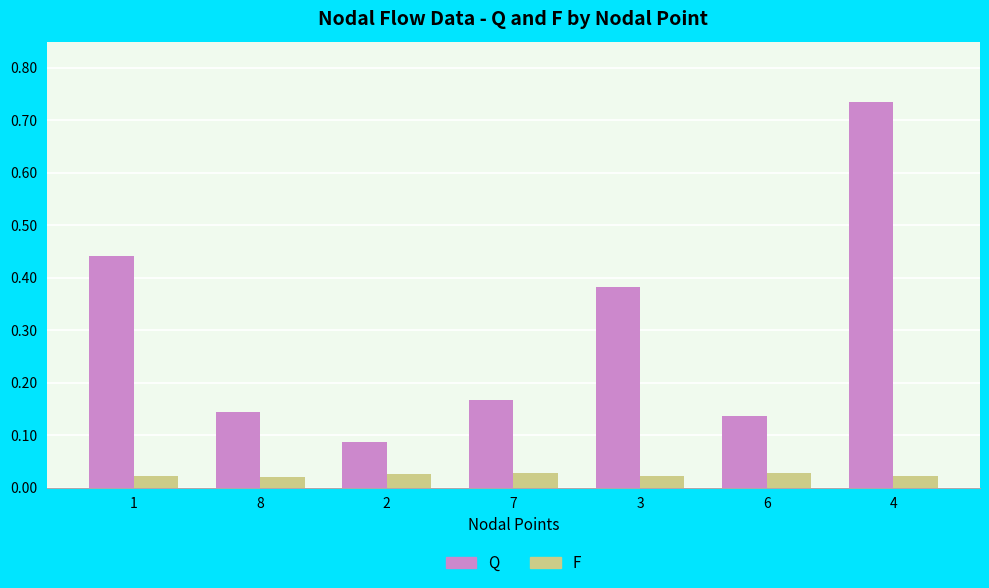

Is the value of Q at 4 greater than the value of F at 4?

Yes